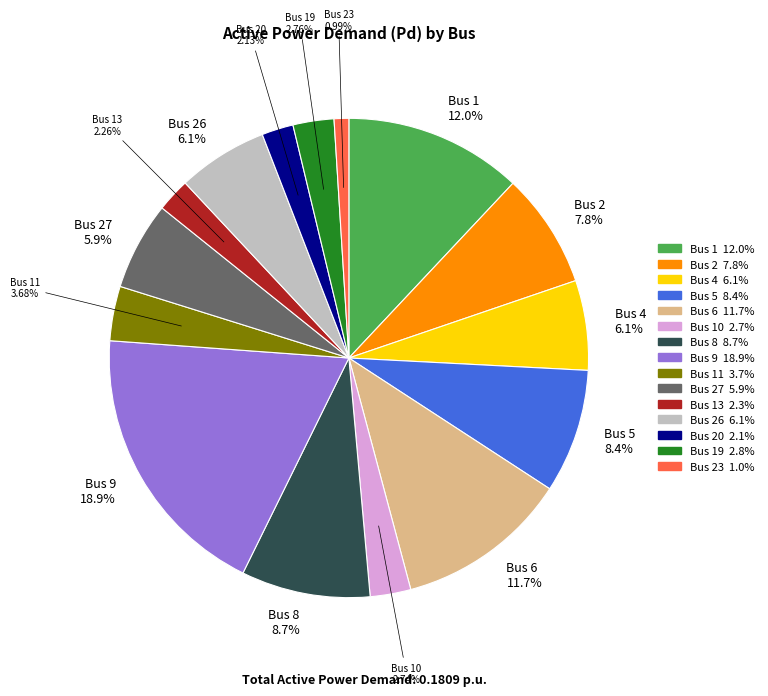

How many slices are in this pie chart?

15